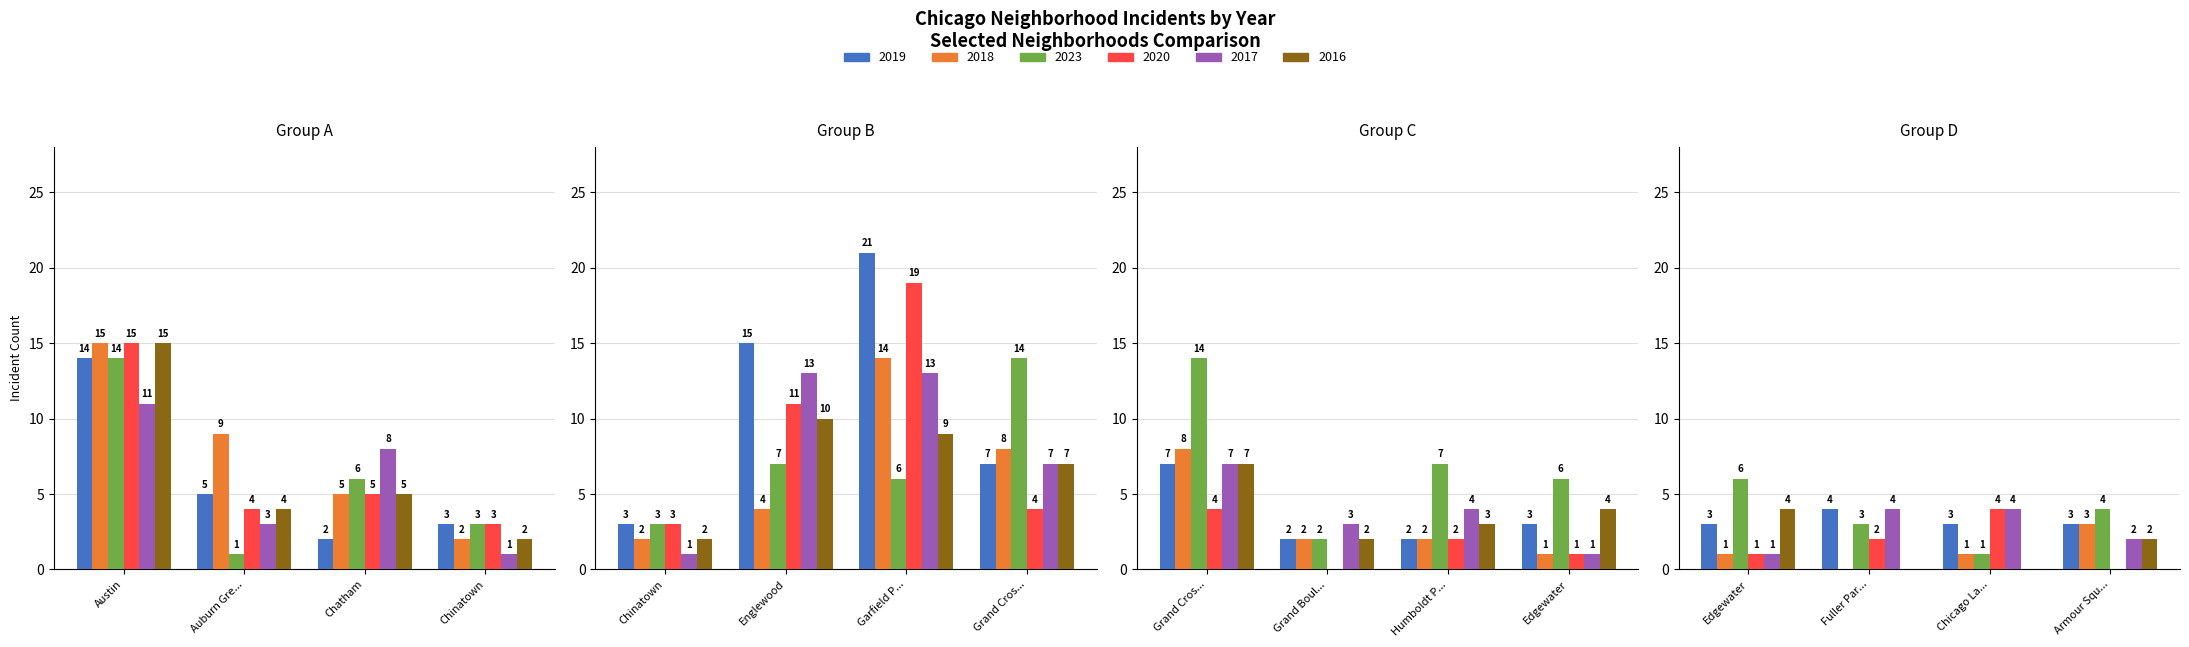

What are all the series names shown in the legend?

2019, 2018, 2023, 2020, 2017, 2016